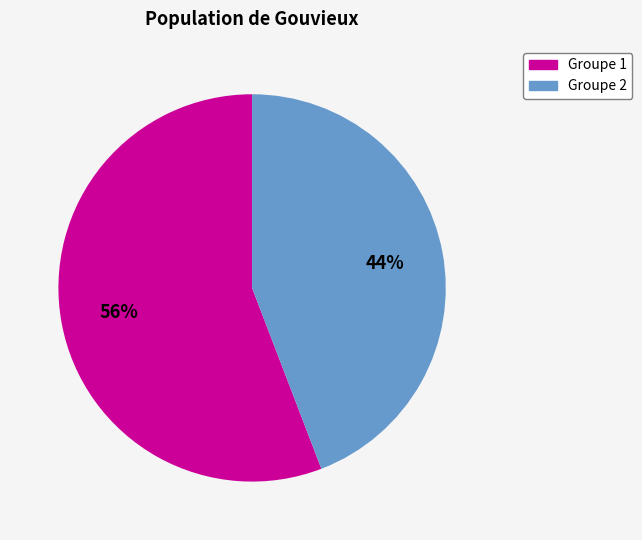

To the nearest percent, what is the difference between the largest and smallest slice percentages?

12%